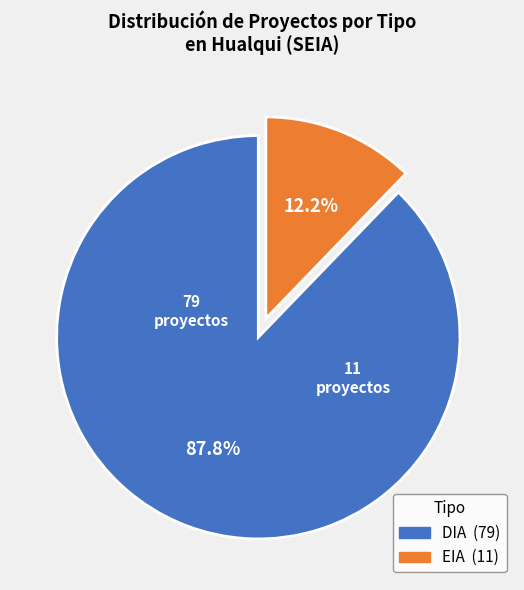

What percentage do EIA and DIA together represent?

100.0%